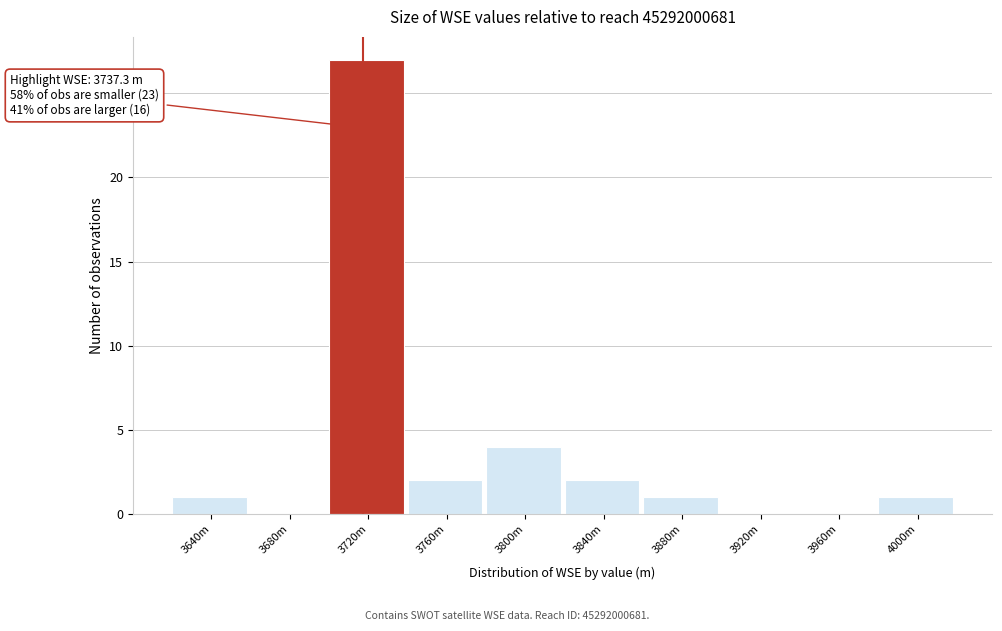

Reading left to right, transcribe all the data shown in this chart.

3640m=1	3680m=0	3720m=27	3760m=2	3800m=4	3840m=2	3880m=1	3920m=0	3960m=0	4000m=1